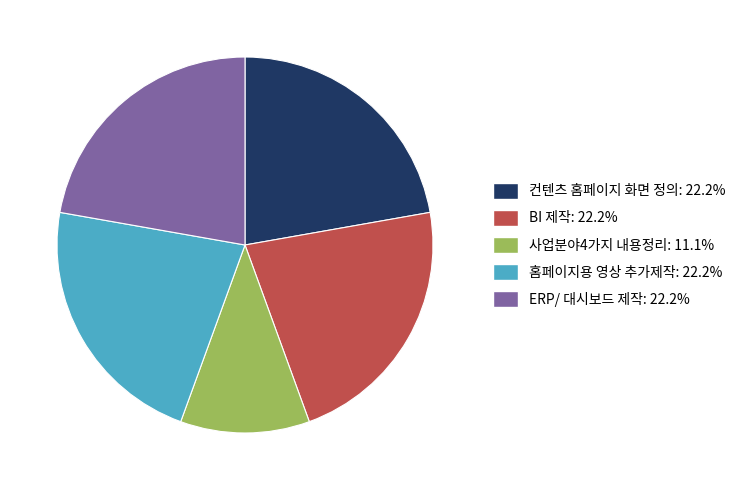

Combined, do BI 제작 and ERP/ 대시보드 제작 account for over 50%?

No